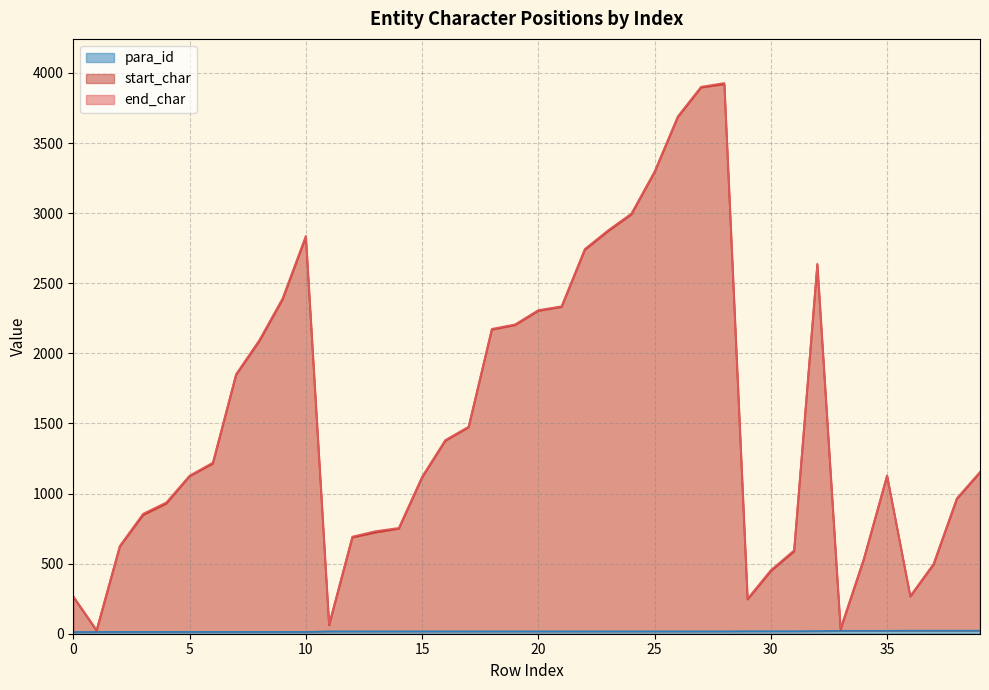

What is the sum of all end_char values?

61467